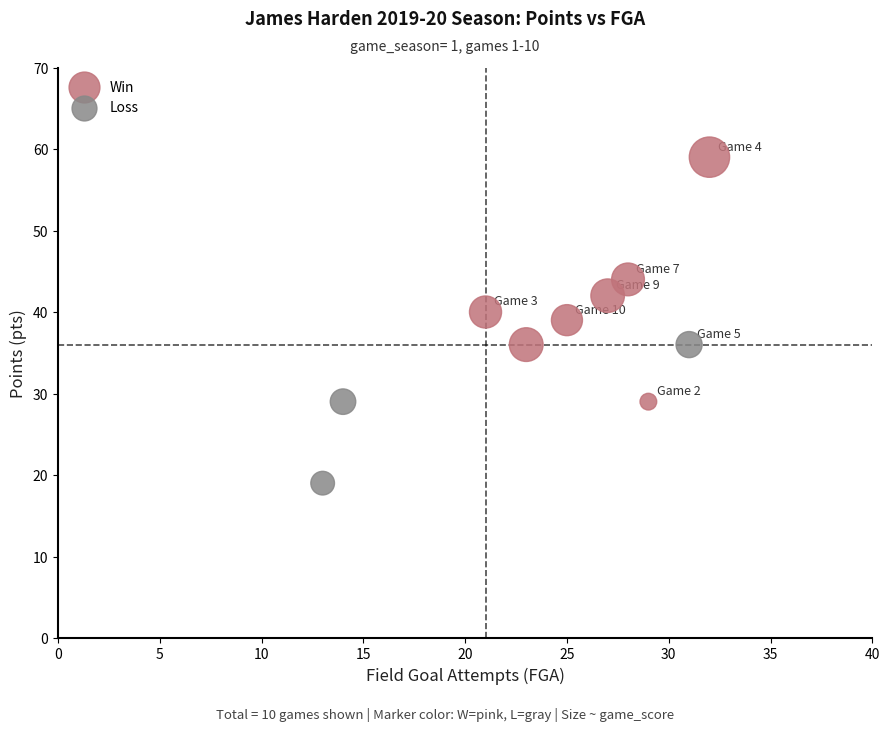

Which series reaches the maximum Y coordinate?

Win